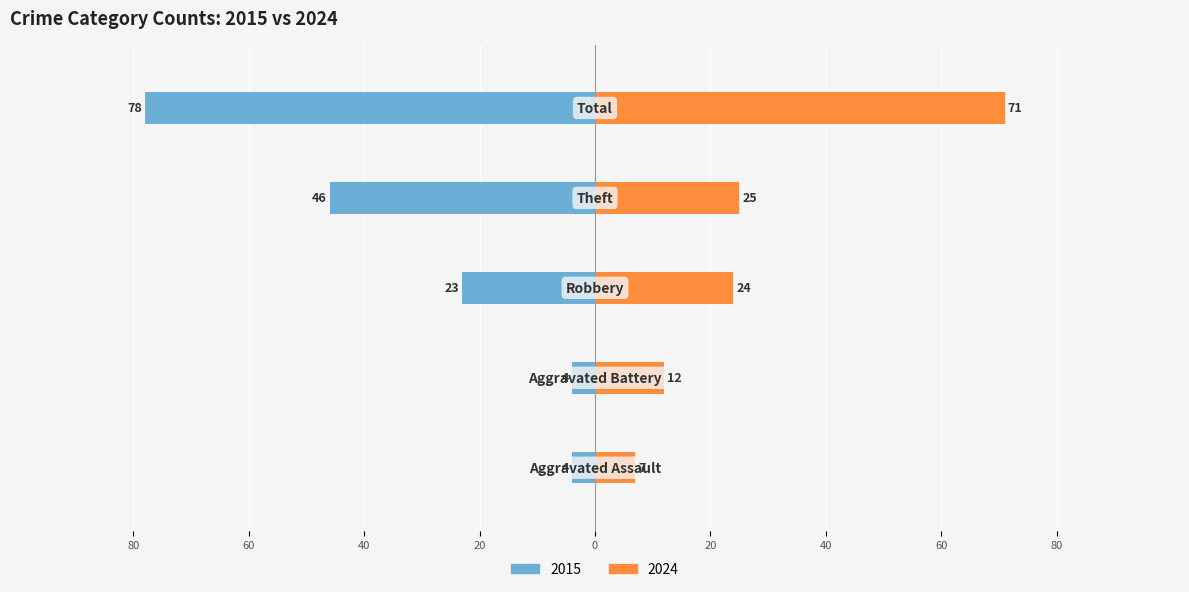

What is the label of the 2nd bar from the right?

Theft